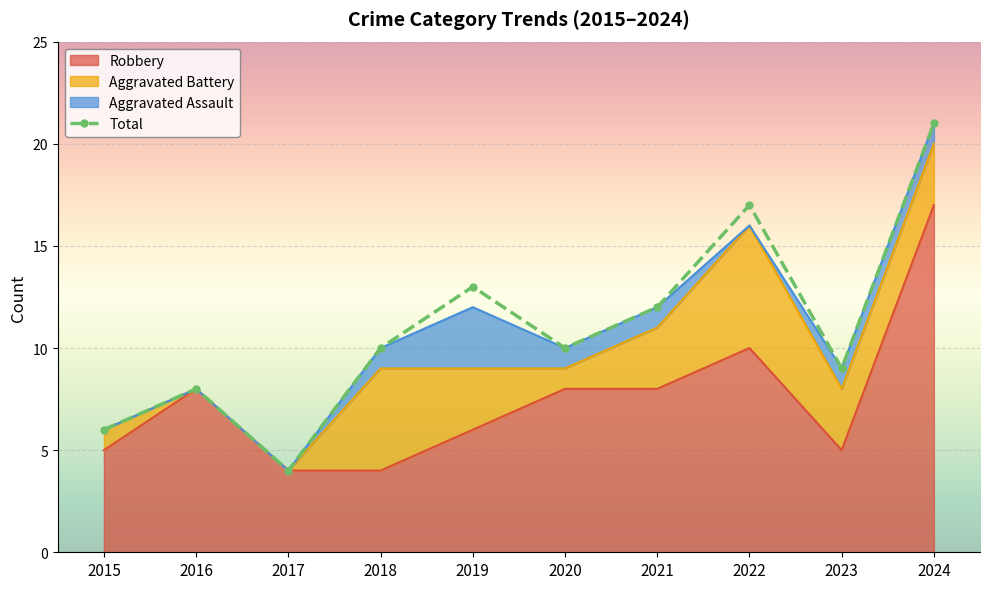

What is the smallest value displayed?

4